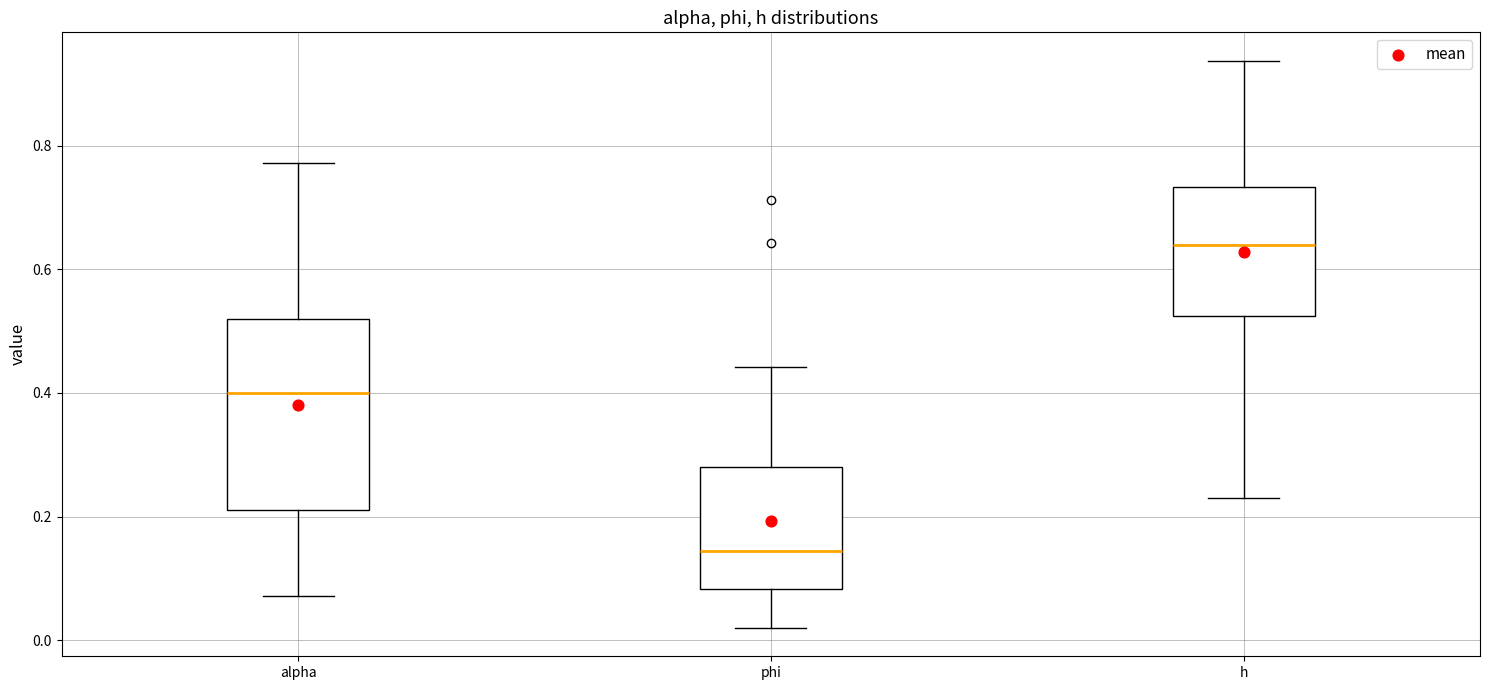

Where does the lower whisker of the box for alpha end on the y-axis? The values are not printed on the chart, so give them approximately, as read against the axis.

0.08